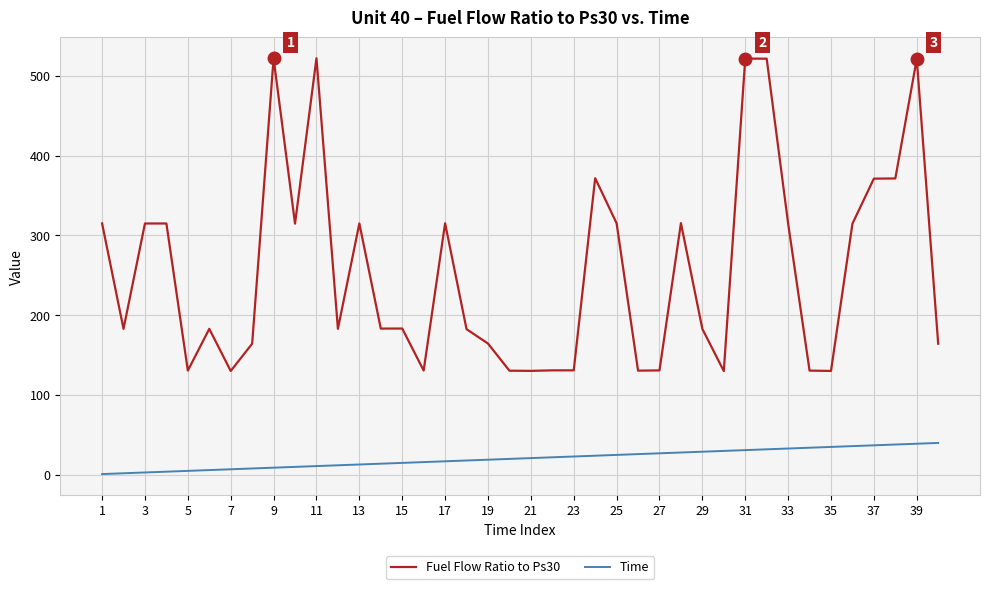

True or false: Time and Fuel Flow Ratio to Ps30 intersect in this chart.

False